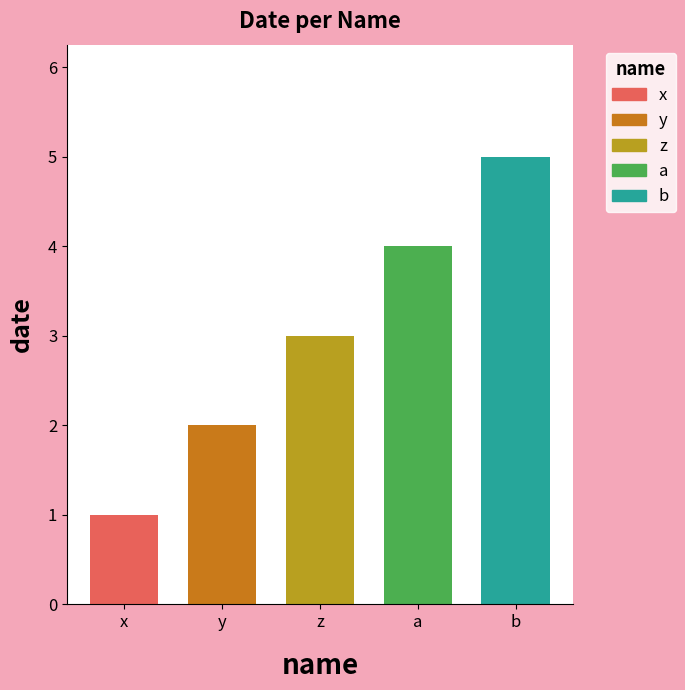

Reading right to left, extract all data points from this chart.

b=5	a=4	z=3	y=2	x=1